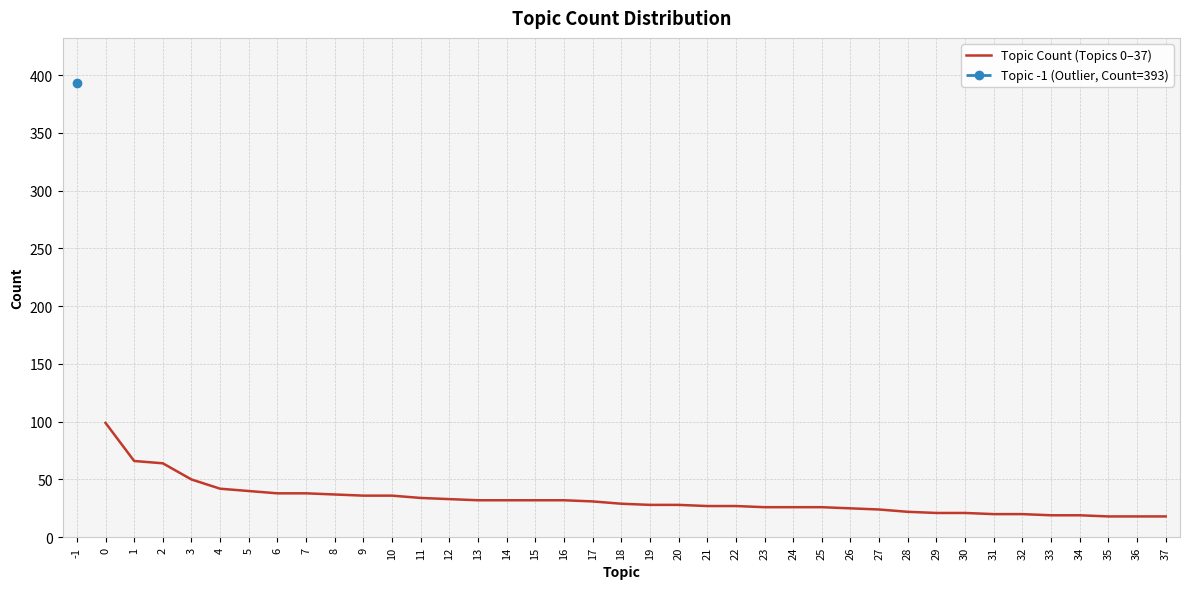

True or false: Topic Count (Topics 0–37) has a value of 43 at 21.

False